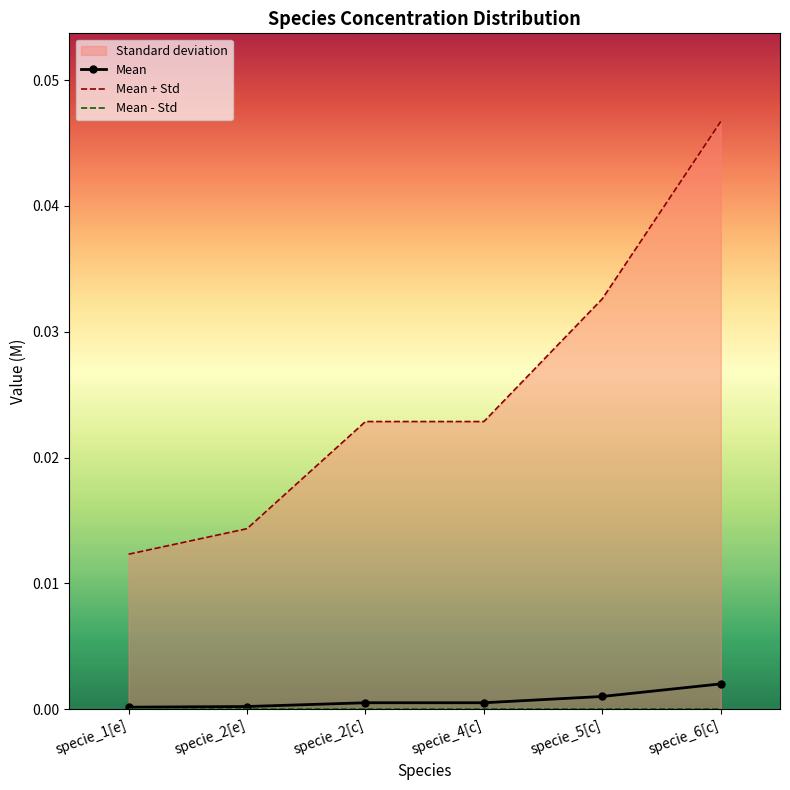

Where is Standard deviation nearest to the value 0?

specie_1[e]